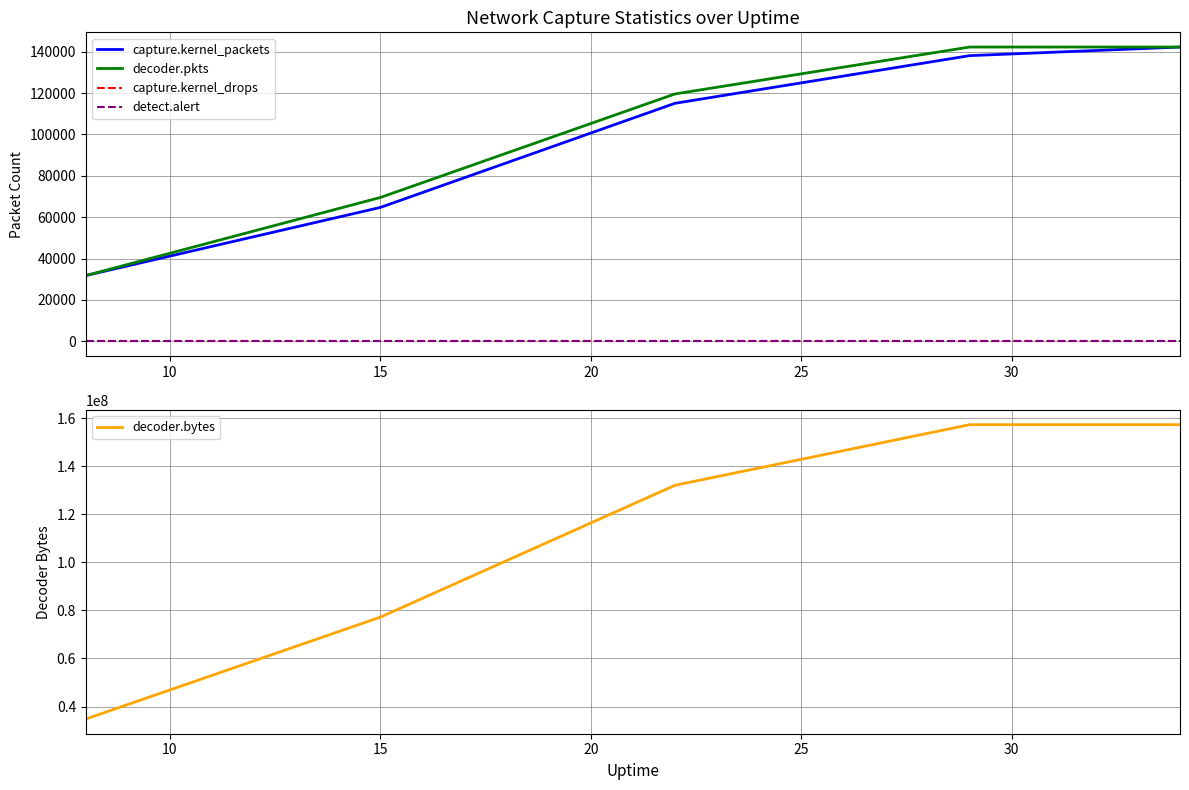

True or false: capture.kernel_packets and detect.alert cross at least once.

False